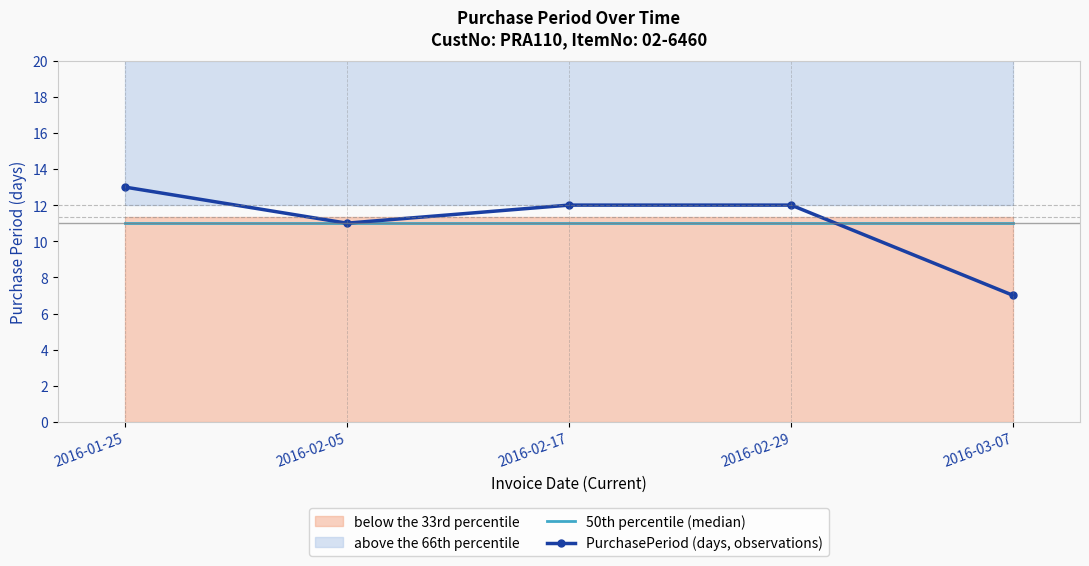

How many data points does each series have?

5